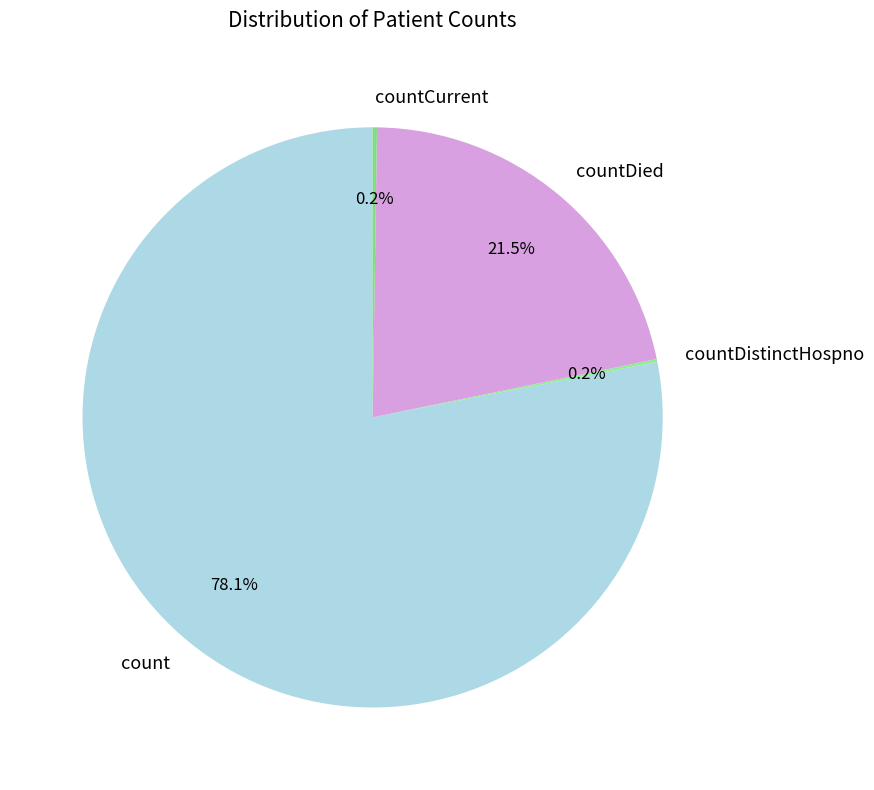

Between countDied and count, which is larger?

count